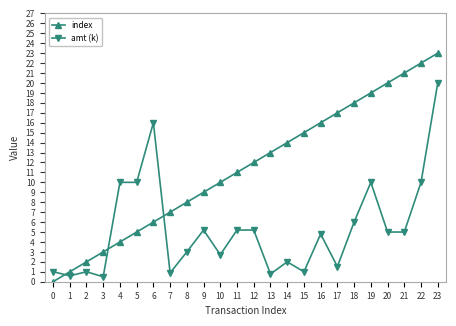

True or false: index has more than 1 interior local peaks.

False